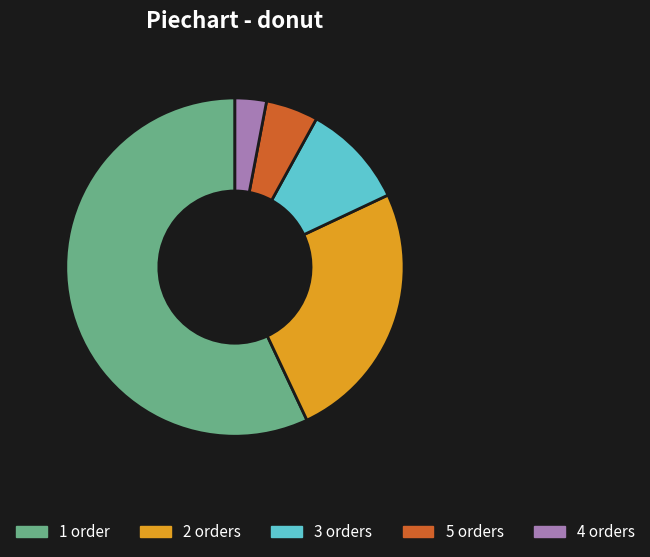

Which slice is the smallest?

4 orders